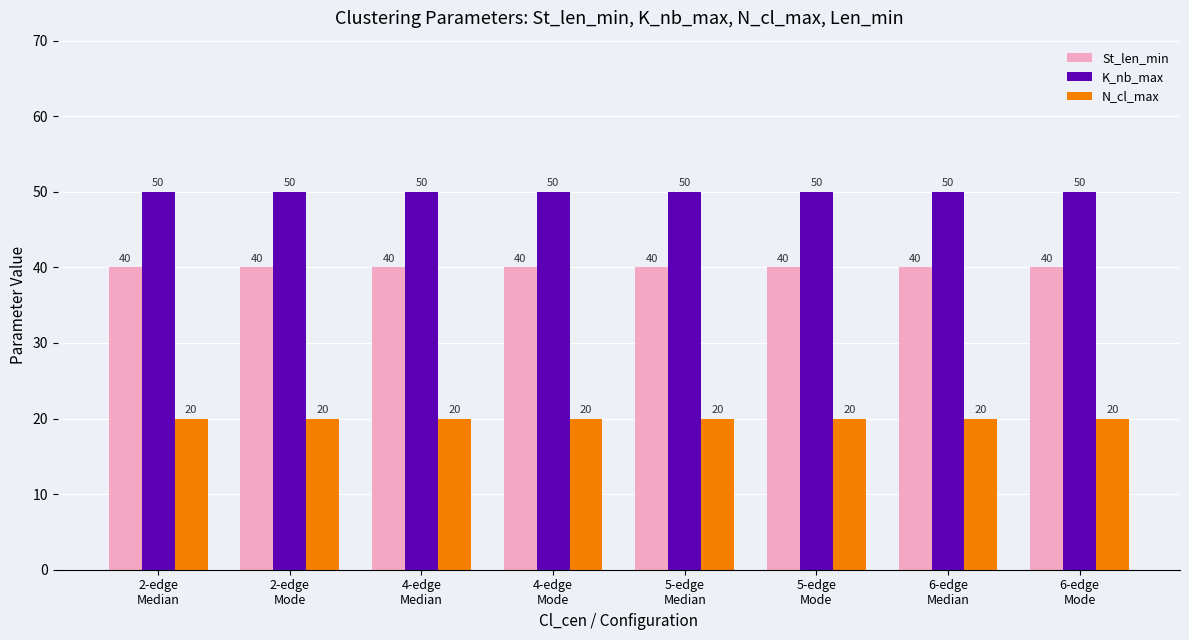

What is the value of the K_nb_max bar at the 8th from the left?

50